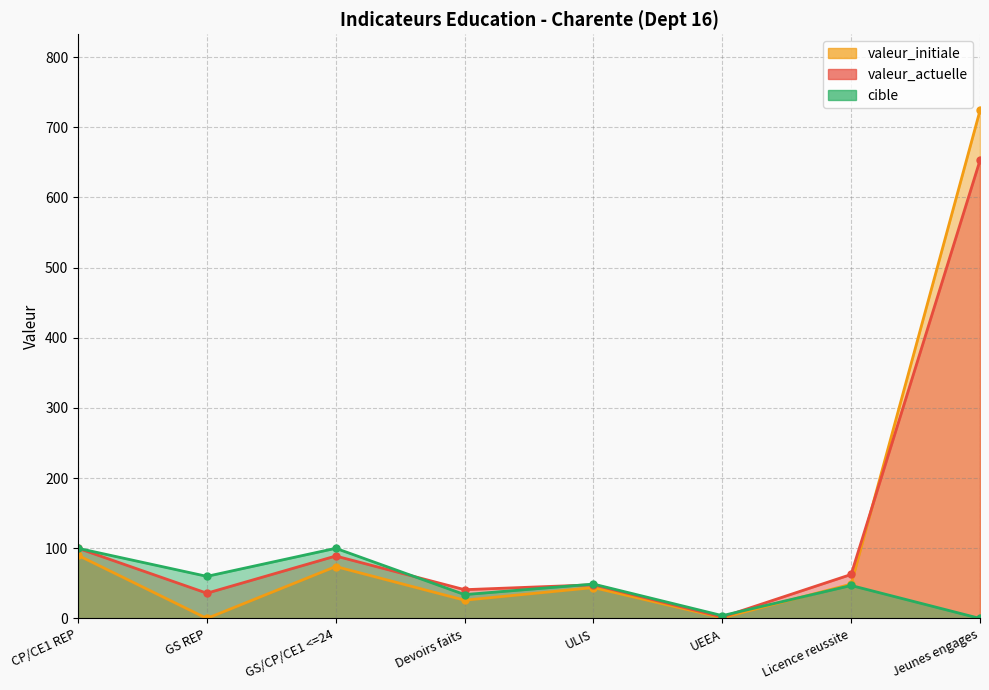

Reading left to right, extract all data points from this chart.

valeur_actuelle: 100.0	36.0	89.0	41.0	48.0	2.0	62.7	653.0
valeur_initiale: 90.0	0.0	74.0	26.0	44.0	1.0	48.9	724.0
cible: 100.0	60.0	100.0	34.0	49.0	4.0	47.0	0.0